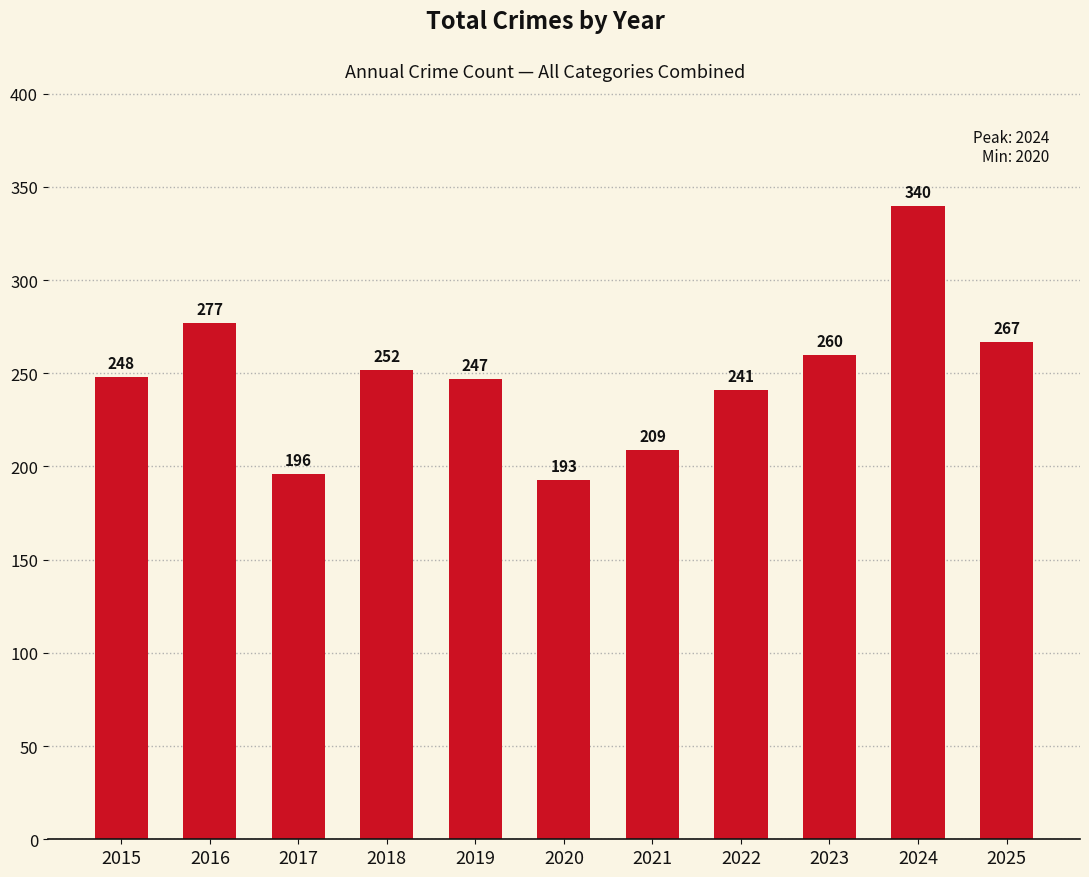

Does the chart contain any negative values?

No